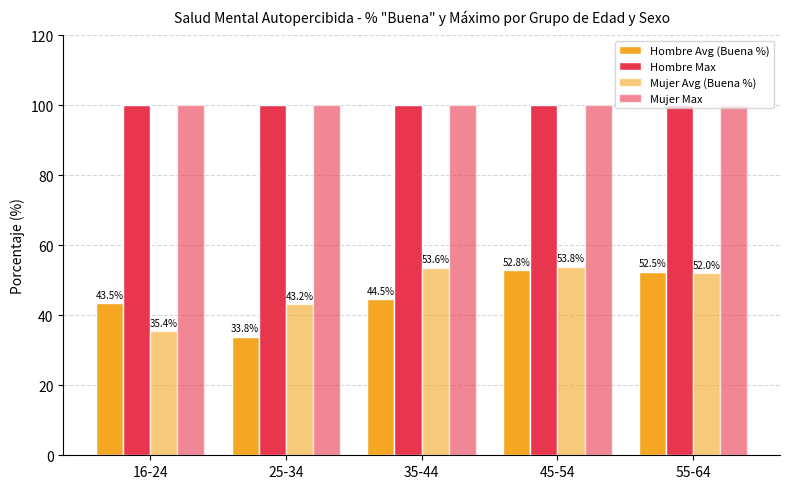

How many distinct data groups are displayed?

4